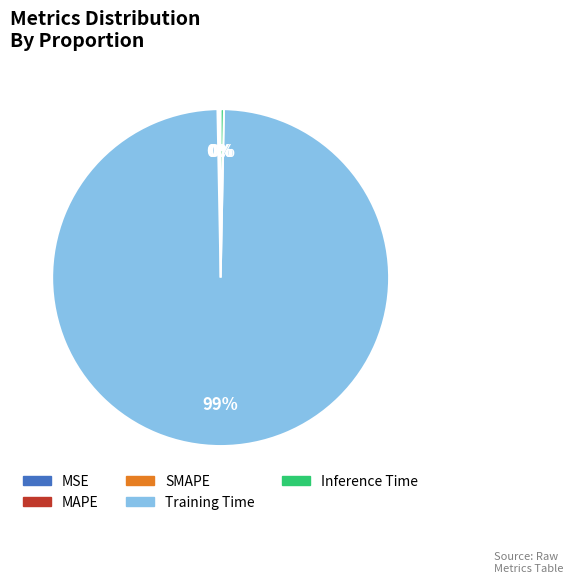

Which category has the biggest portion of the pie?

Training Time